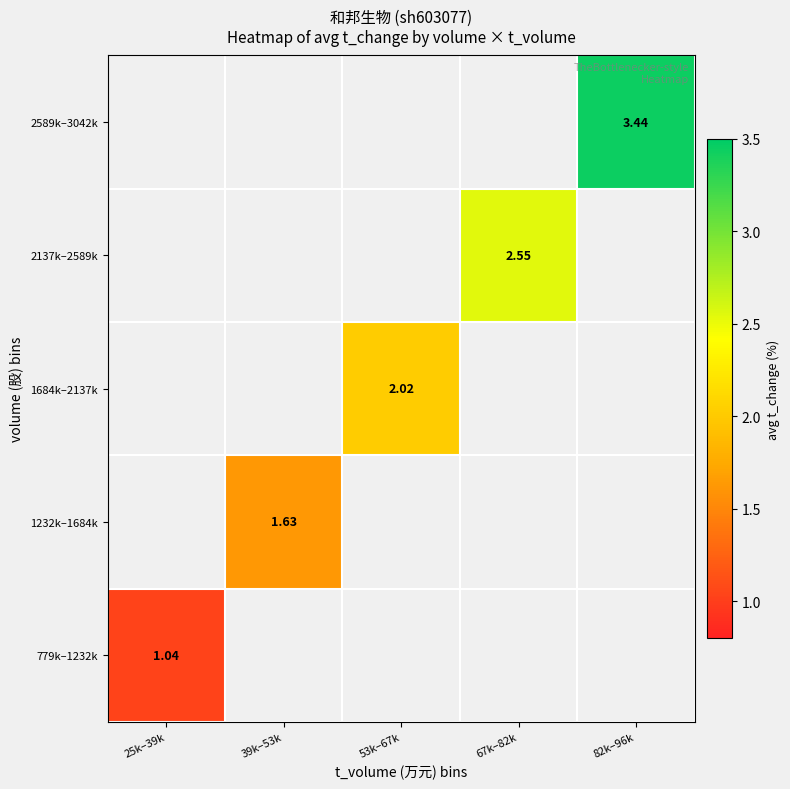

What is the greatest value displayed?

3.4